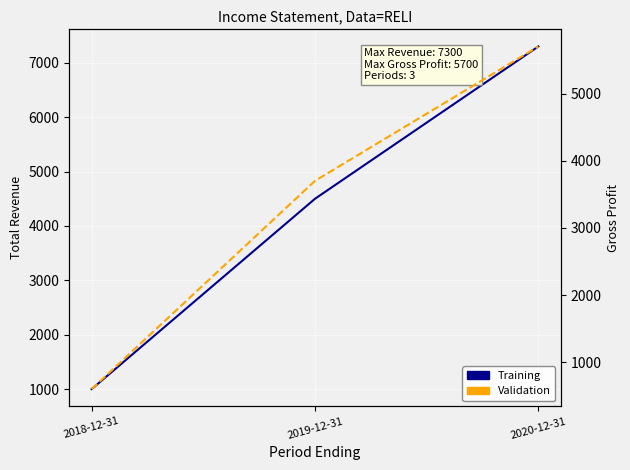

List the series in order of their peak value, lowest first.

Validation, Training